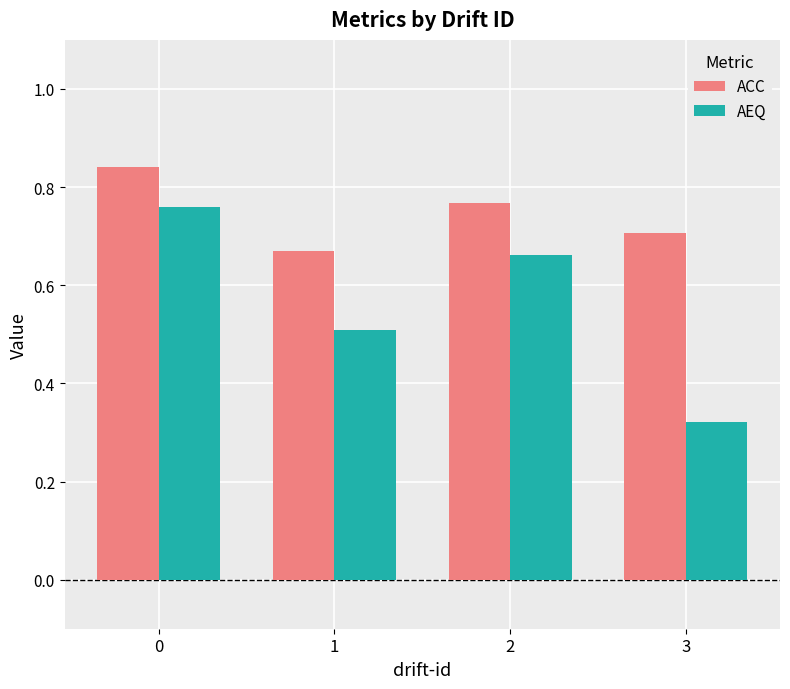

What is the spread (max minus min) of values at 2?

0.1